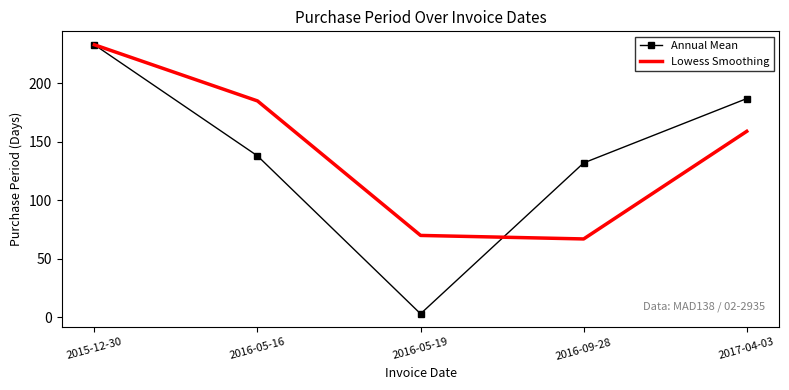

At which category is the sum across all series the highest?

2015-12-30